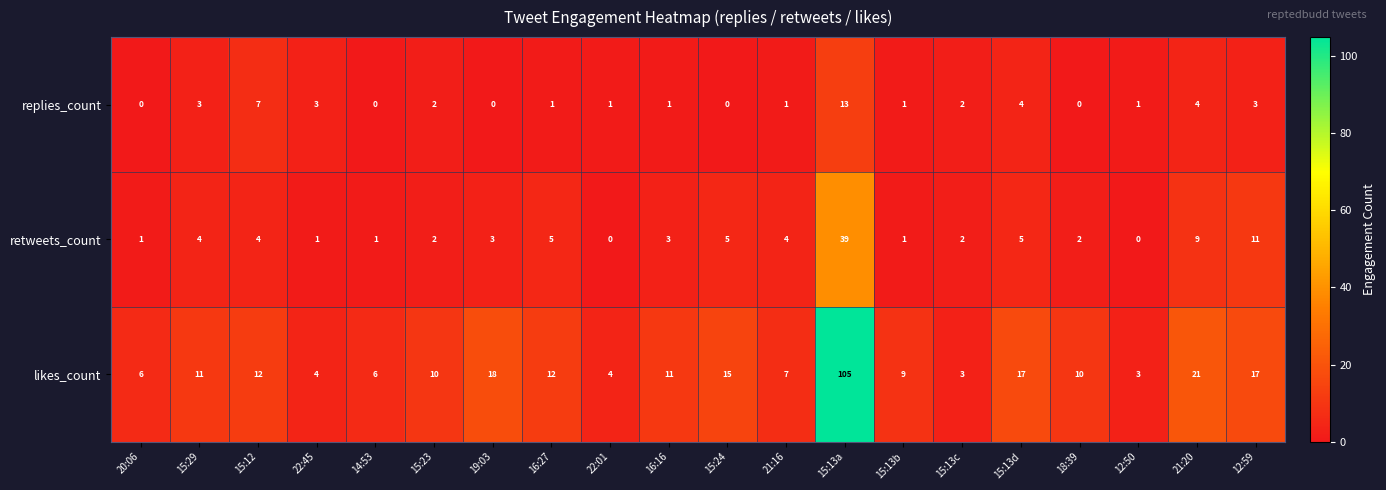

At which category does the chart reach its peak across all series?

15:13a